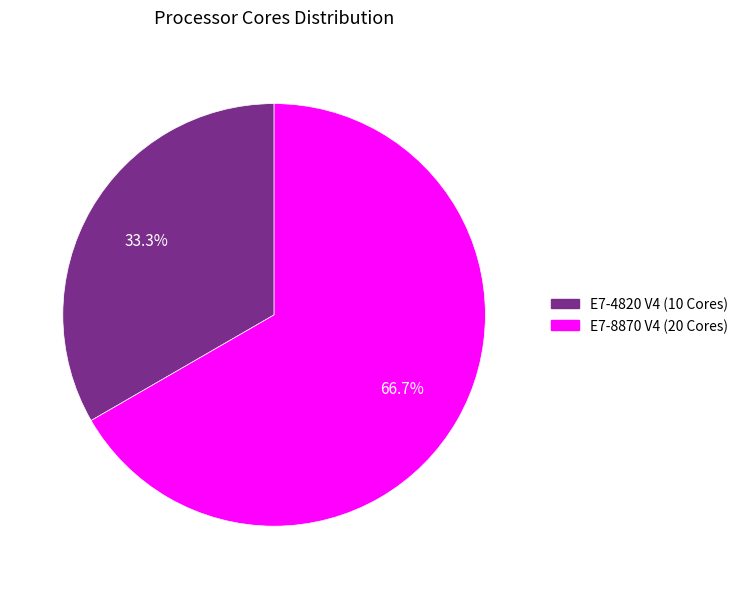

Count the number of slices in the pie.

2